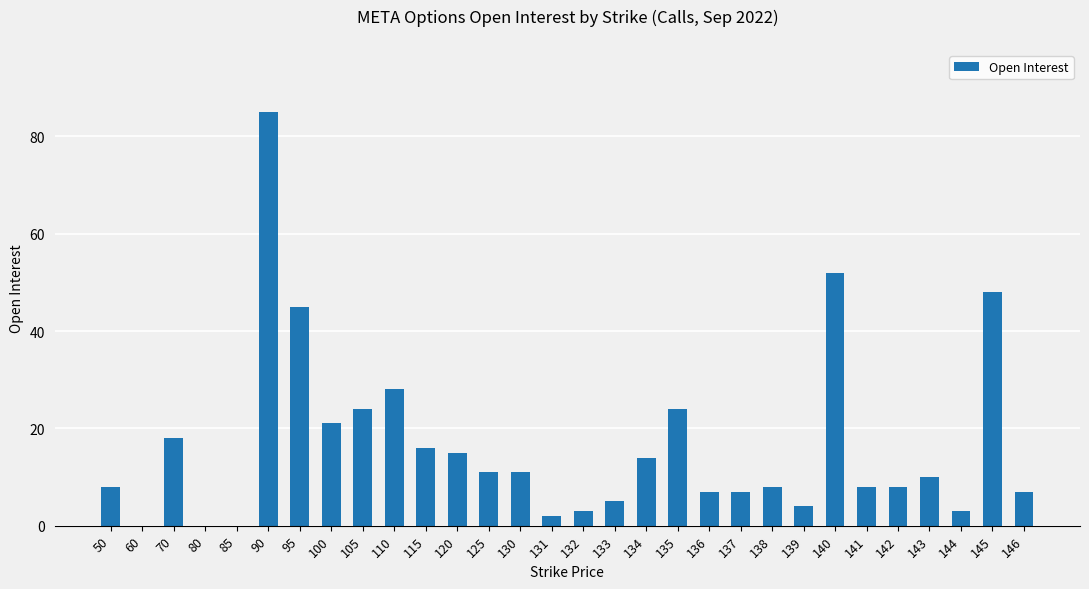

How many categories are shown in the chart?

30